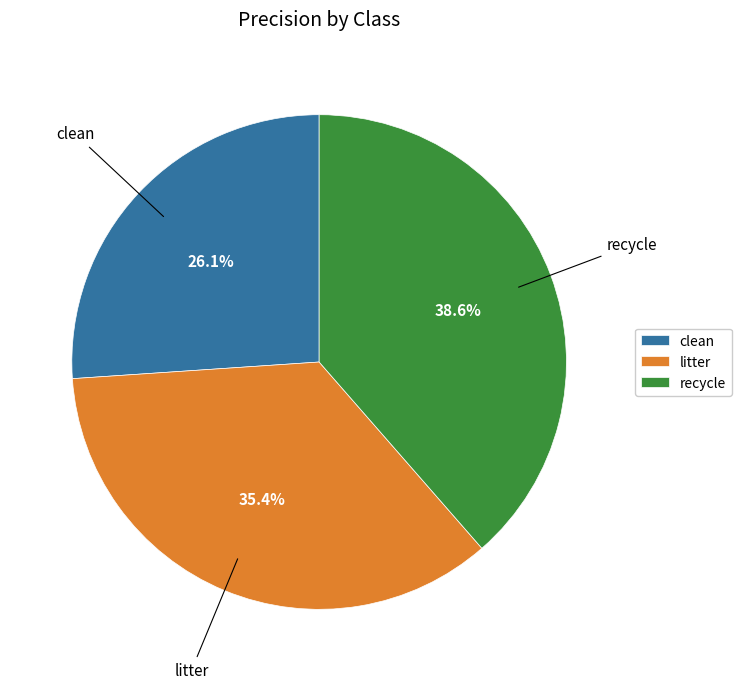

To the nearest percent, what portion does litter represent?

35%